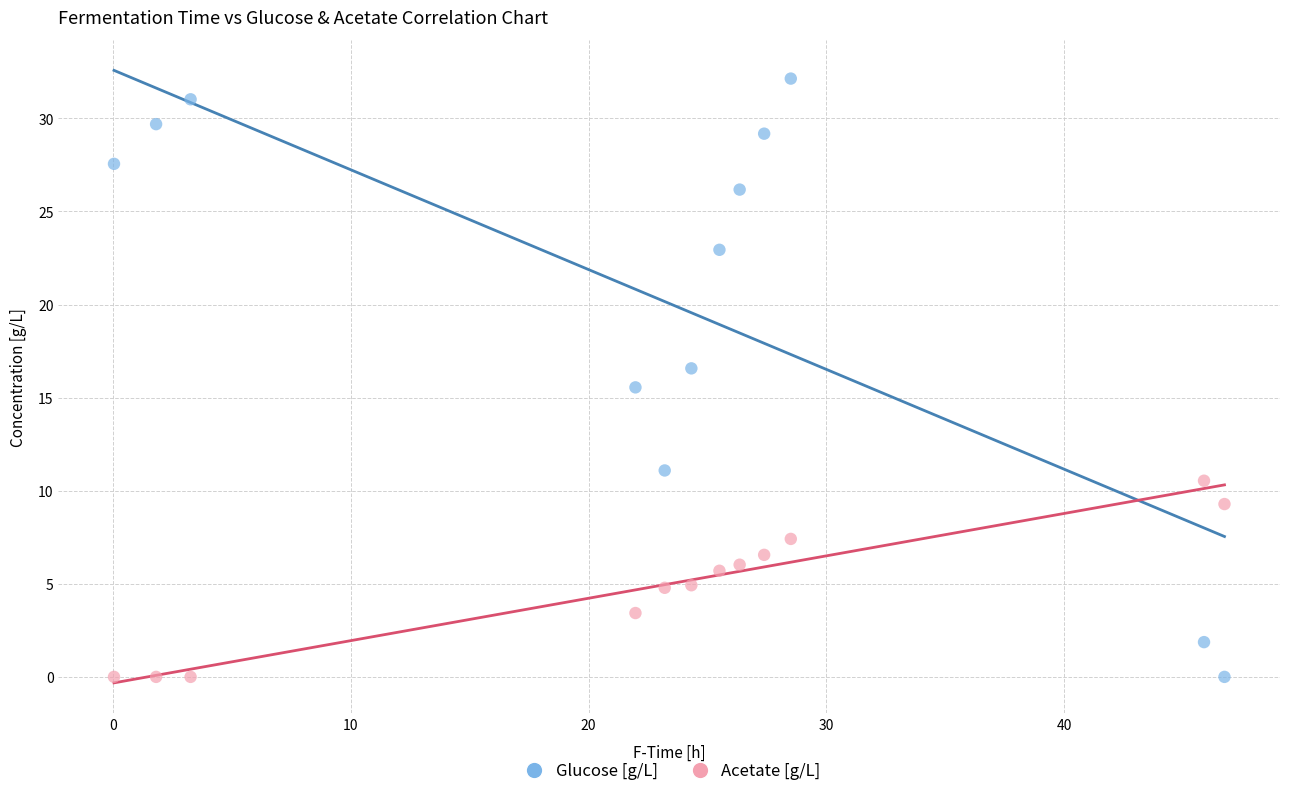

Across all data points, what is the range of Y values (max minus min)?

32.1